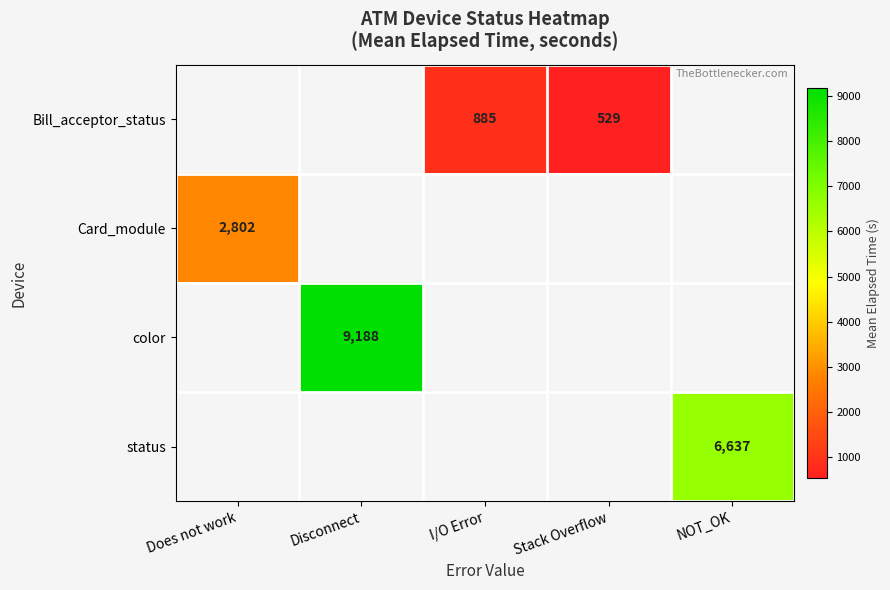

True or false: Bill_acceptor_status has a value of 885 at I/O Error.

True